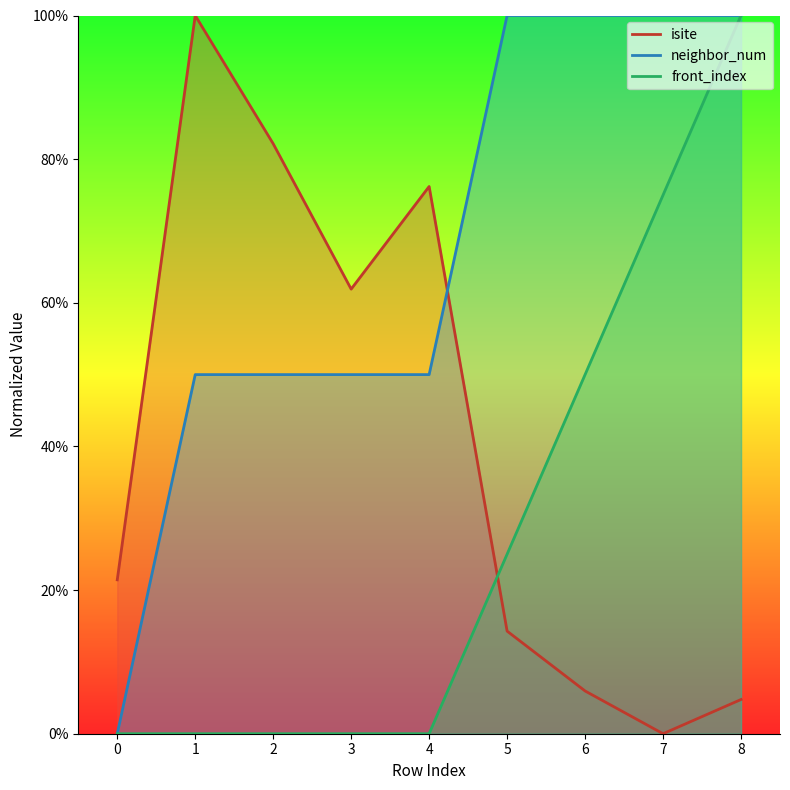

Is it true that isite equals 100.0 at 1?

True